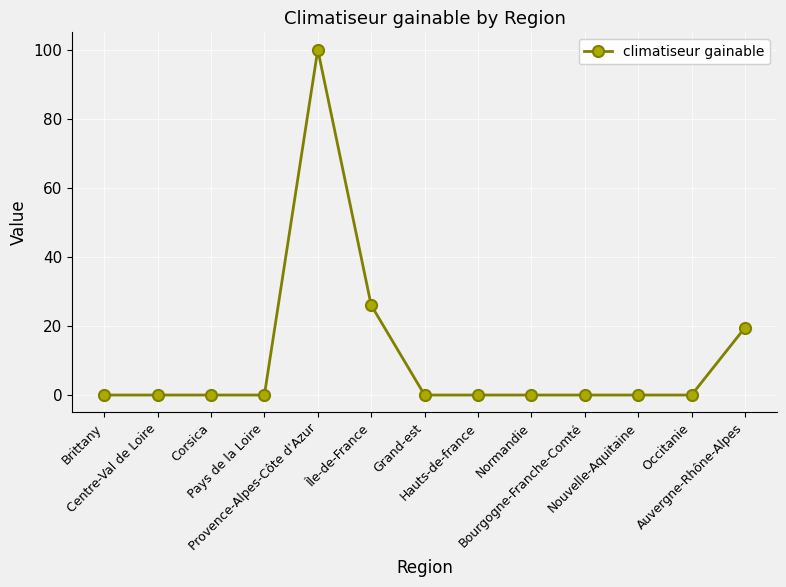

Between Grand-est and Île-de-France, which is larger?

Île-de-France